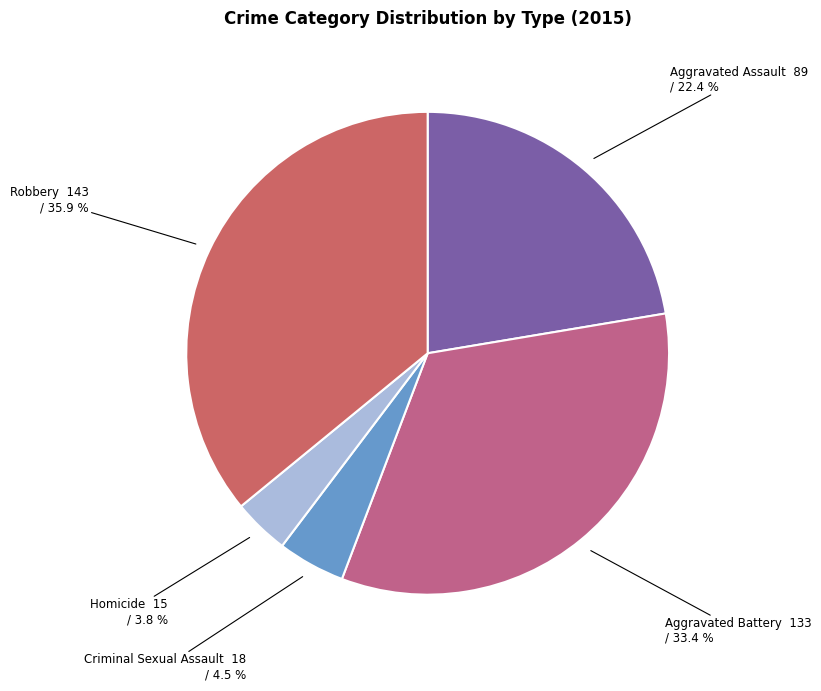

Which slice is the largest?

Robbery